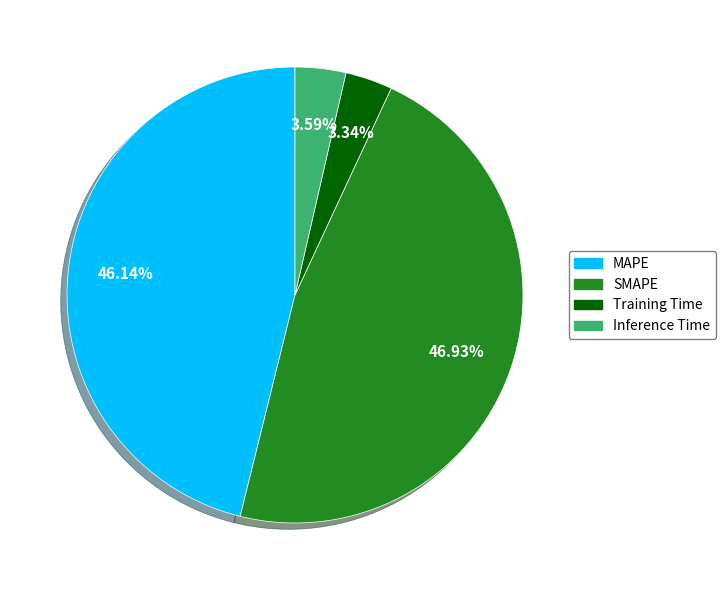

The SMAPE slice represents 62% of the pie. True or false?

False